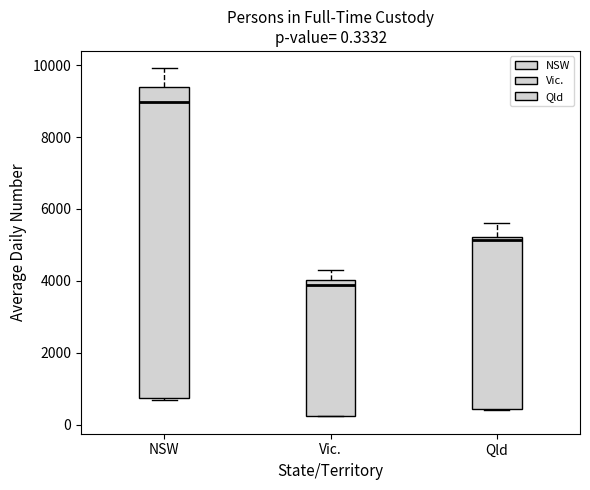

Which box's median line is the highest?

NSW